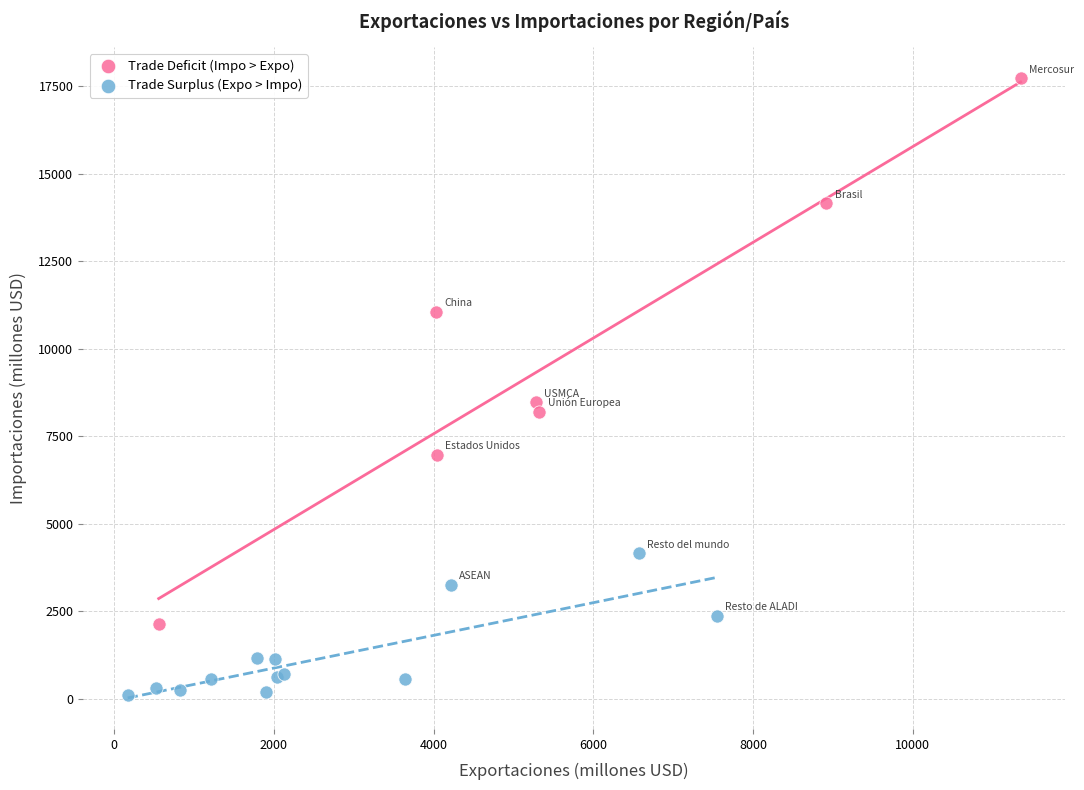

Which series reaches the maximum Y coordinate?

Trade Deficit (Impo > Expo)